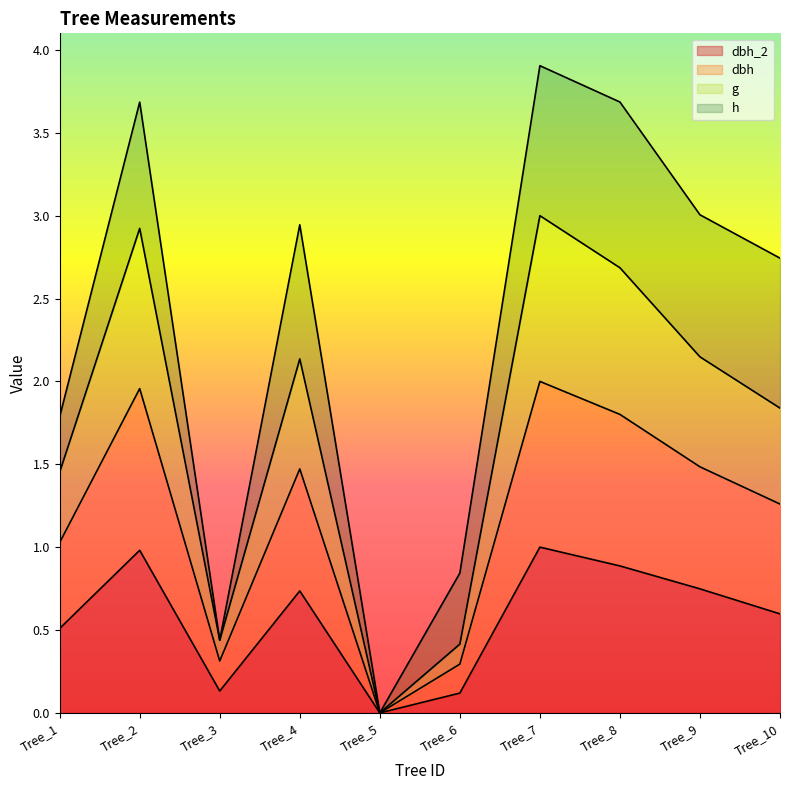

True or false: dbh_2 has a value of 0.6 at Tree_10.

True